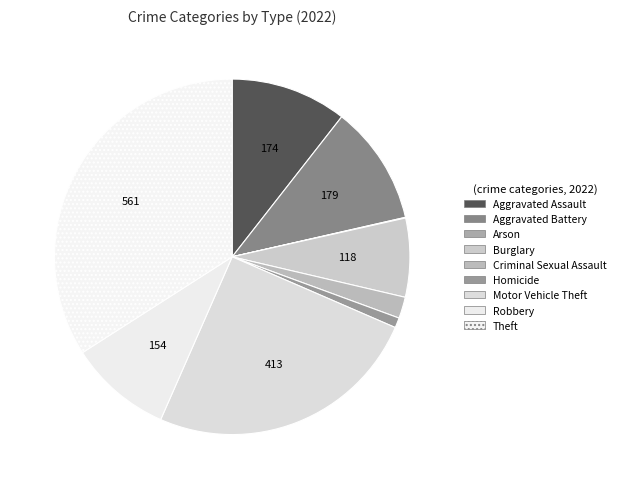

How many slices are in this pie chart?

9